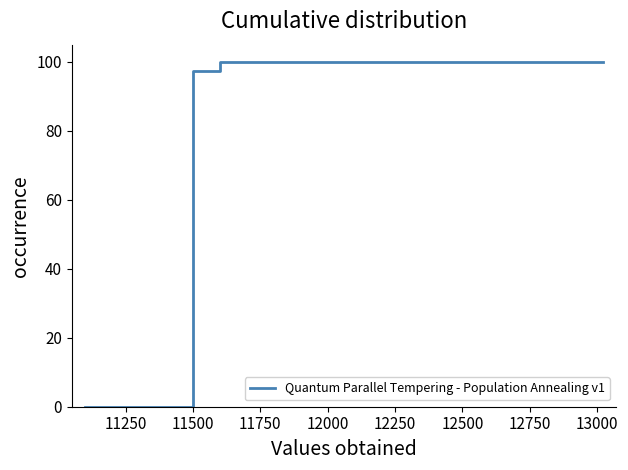

What is the difference between the maximum and minimum values?

100.0